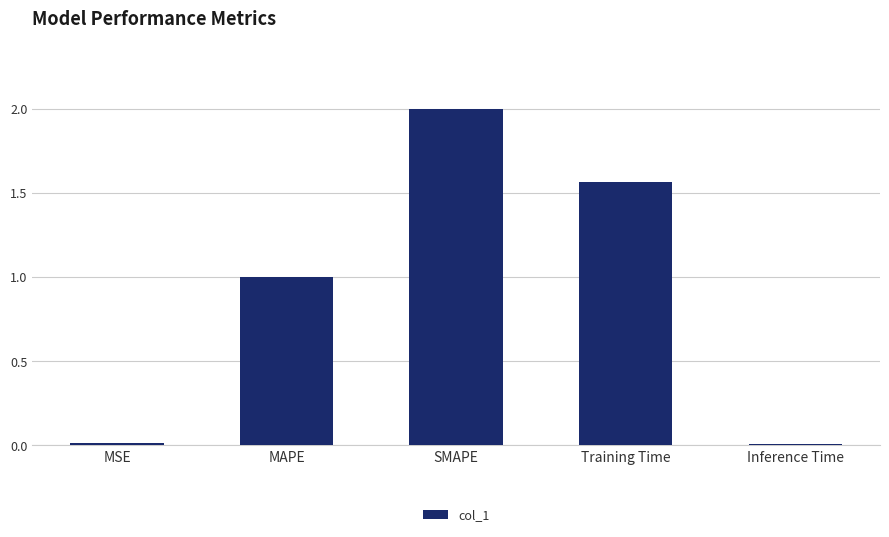

What is the label of the 1st bar from the left?

MSE